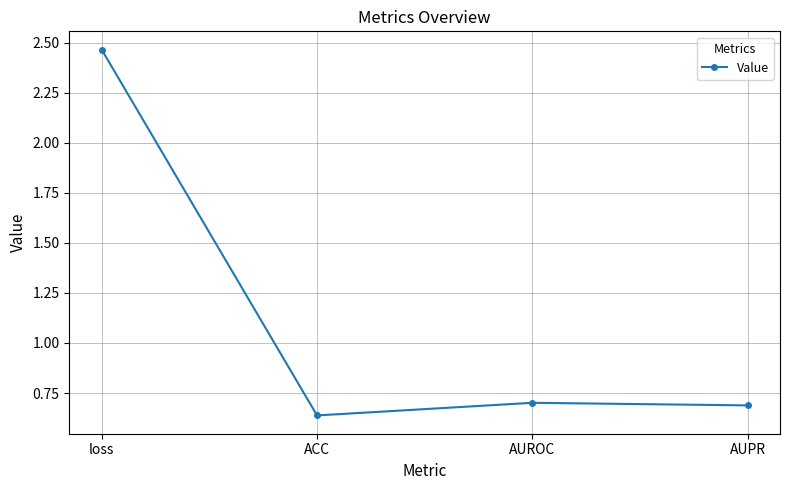

What is the difference between the maximum and minimum values?

1.8